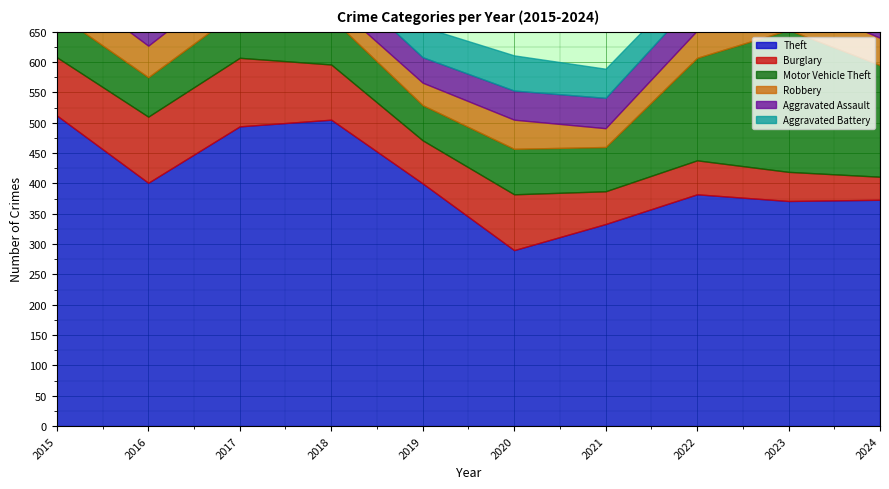

True or false: Theft has more than 1 interior local peaks.

True